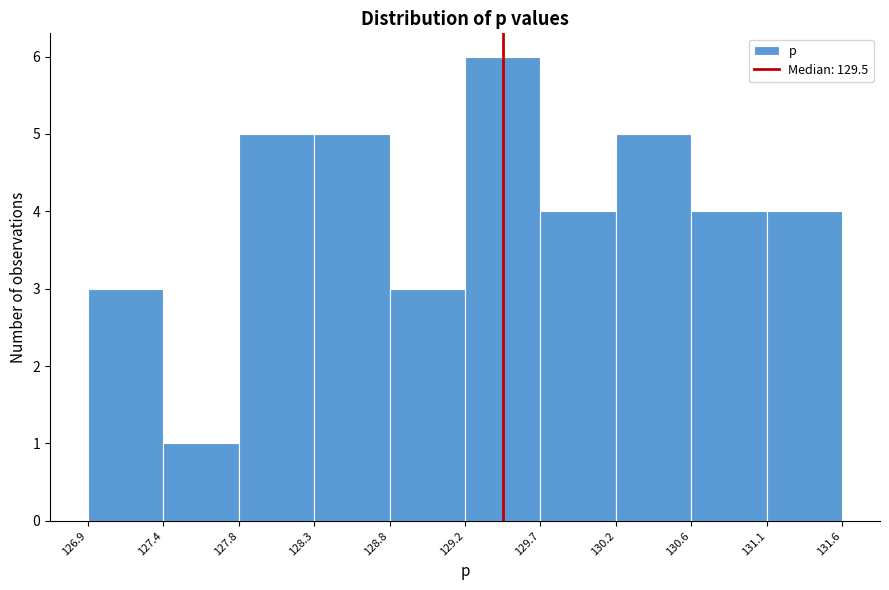

Reading left to right, transcribe this chart: for each bar, give the range it covers on the x-axis and its height. The values are not printed on the chart, so give them approximately, as read against the axis.

126.9 to 127.4: 3
127.4 to 127.8: 1
127.8 to 128.3: 5
128.3 to 128.8: 5
128.8 to 129.2: 3
129.2 to 129.7: 6
129.7 to 130.2: 4
130.2 to 130.6: 5
130.6 to 131.1: 4
131.1 to 131.6: 4